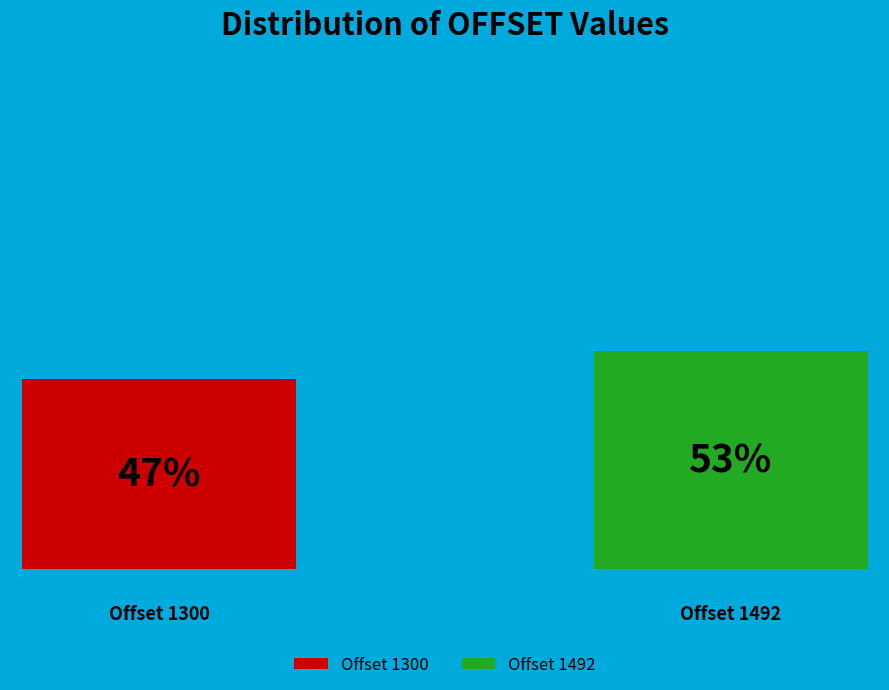

Which slice represents more than half of the pie?

Offset 1492